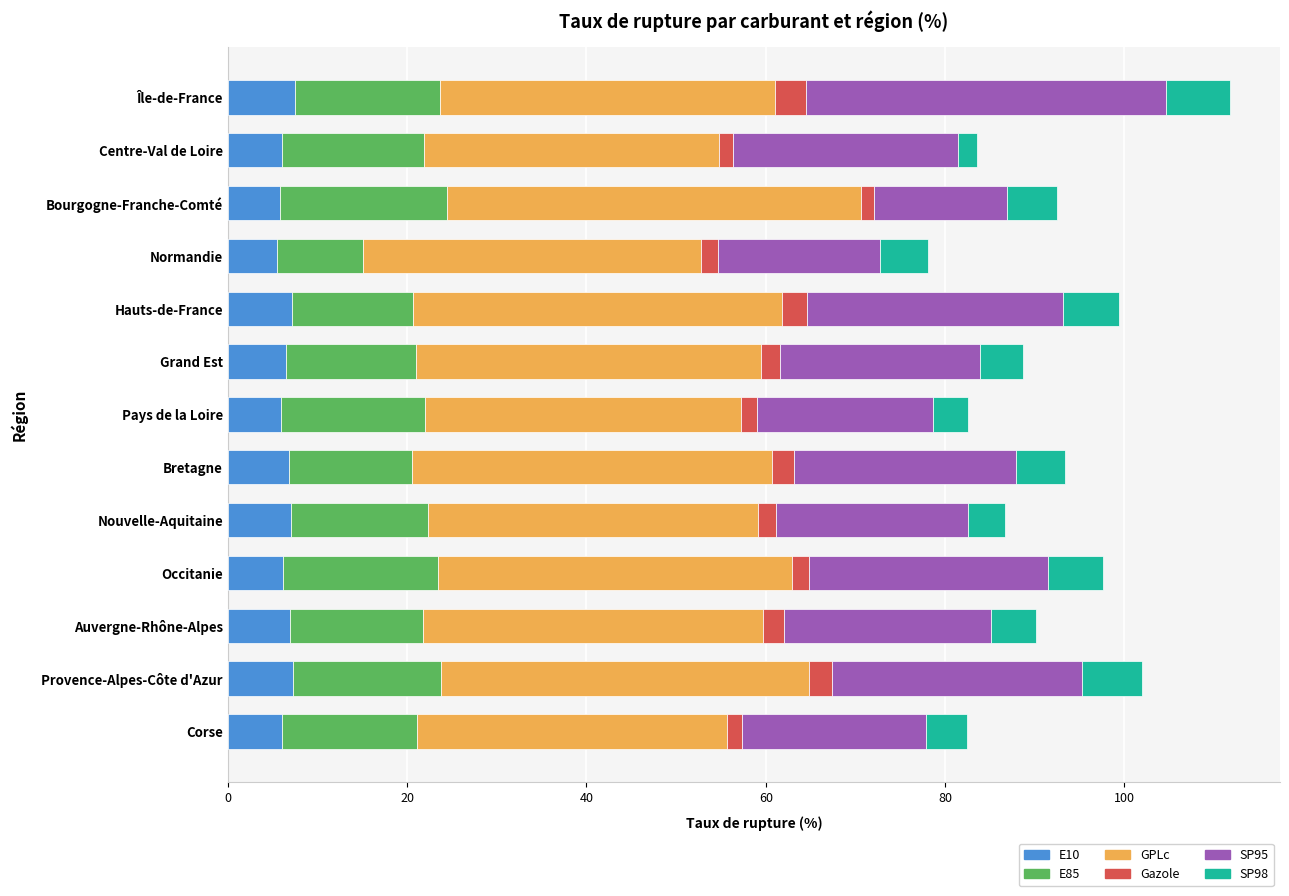

What is the lowest value of the E10 series?

5.5